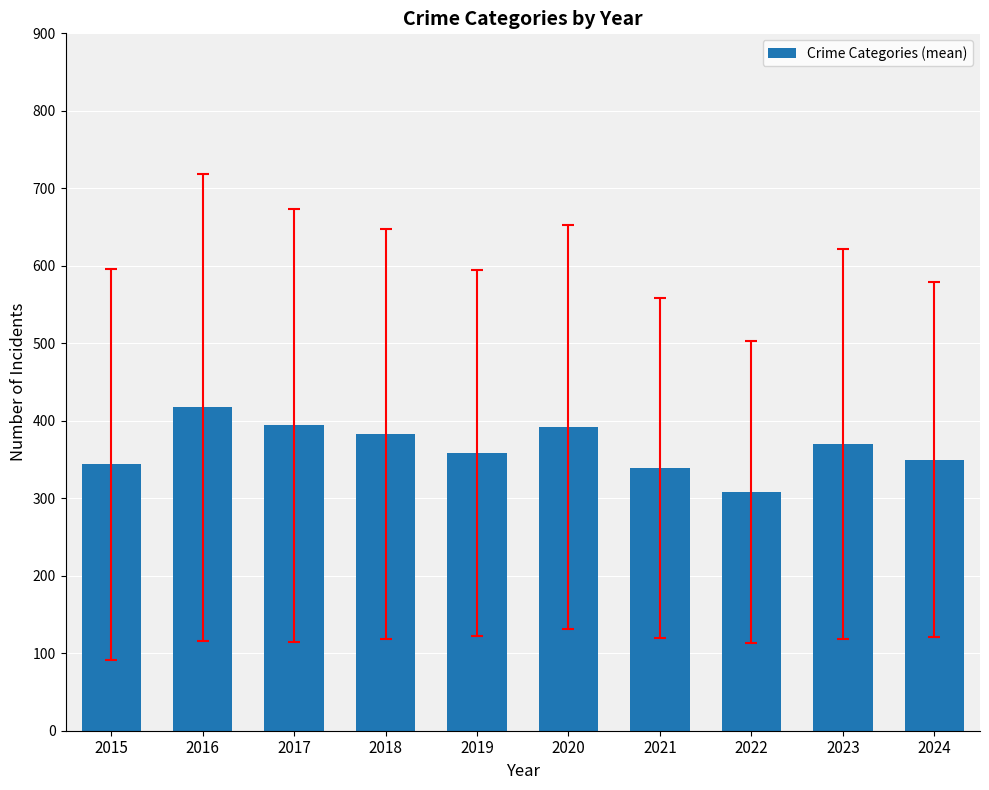

Approximately how many times larger is the value at 2015 compared to 2024?

1.0